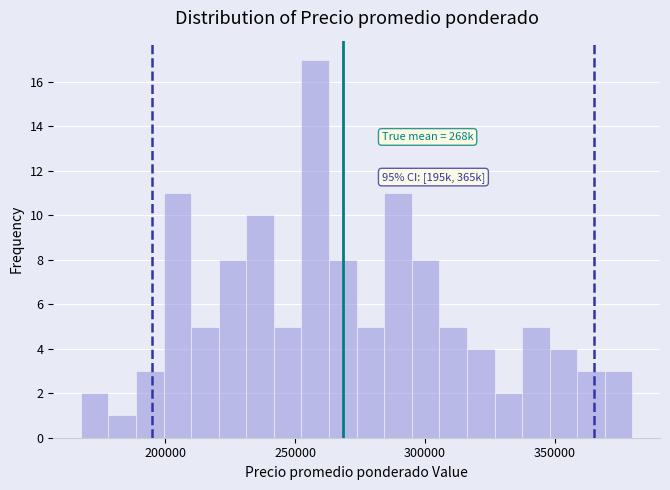

Read against the x-axis, roughly where is the centre of the tallest bar?

260000